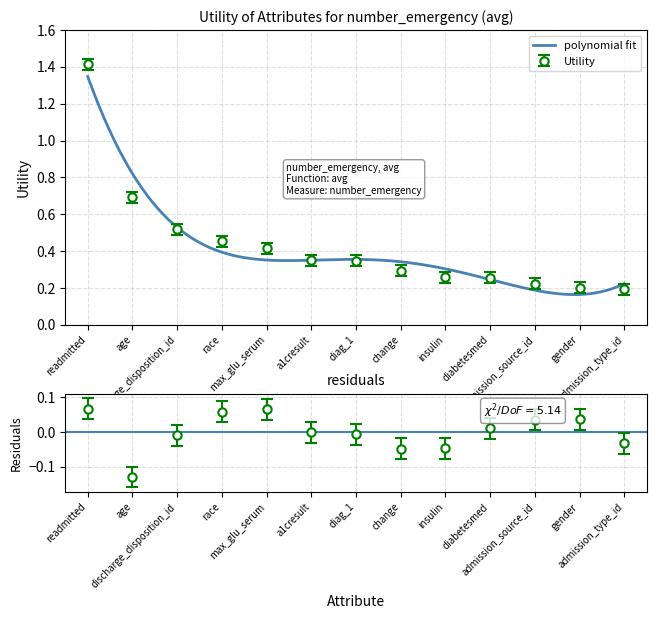

The chart shows a value of 0.1 at admission_type_id. True or false?

False